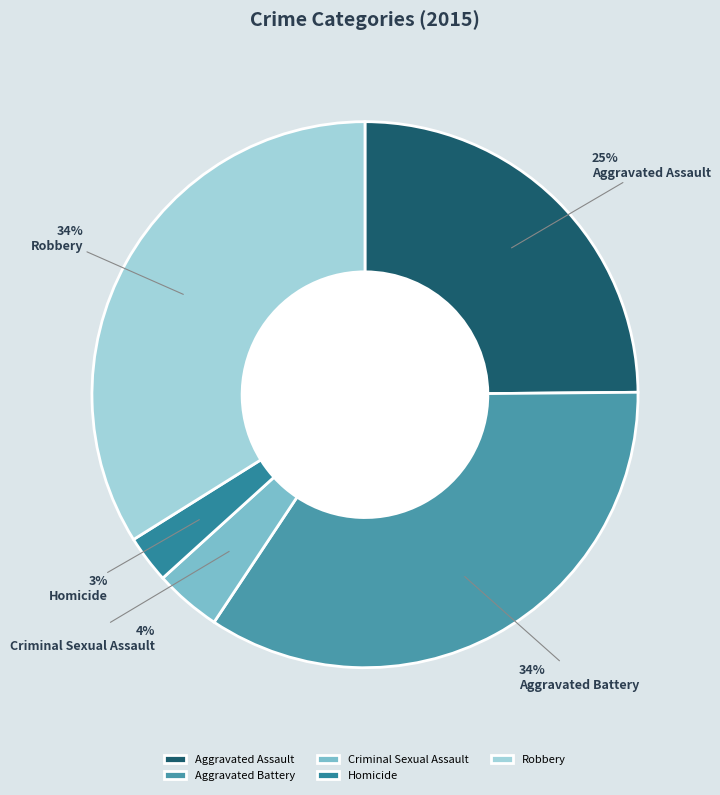

Does Robbery account for over 50% of the chart?

No